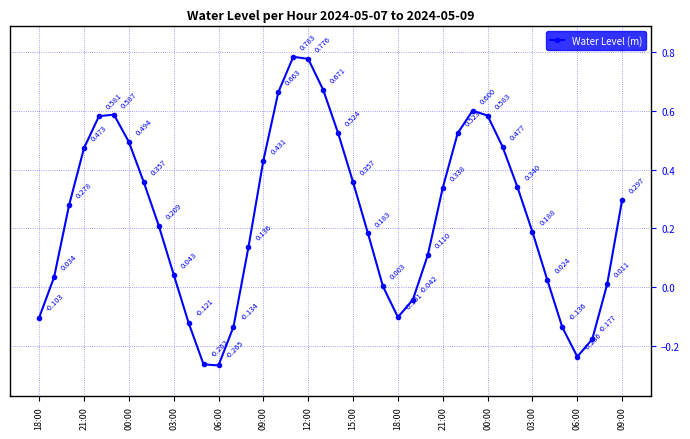

How many values are below 0?

10